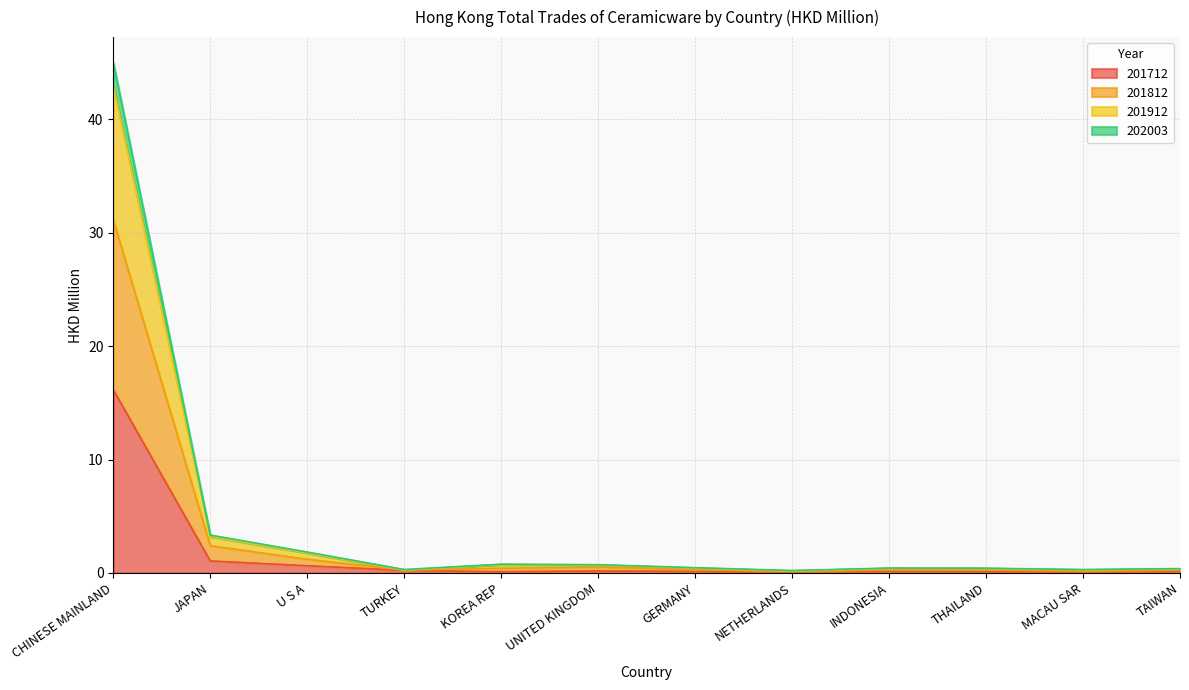

At which category is the sum across all series the highest?

CHINESE MAINLAND